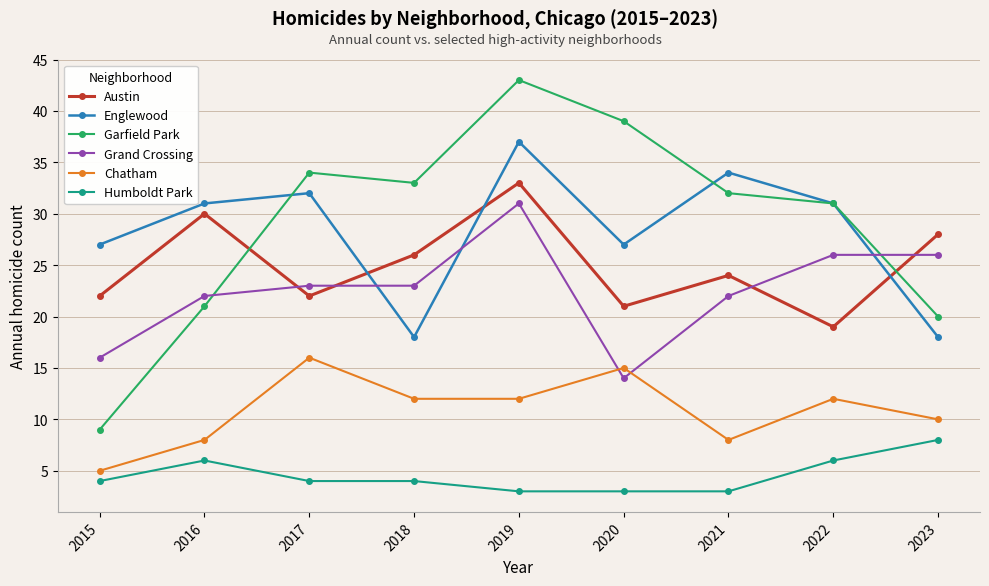

The Humboldt Park series shows 4 at 2015. True or false?

True